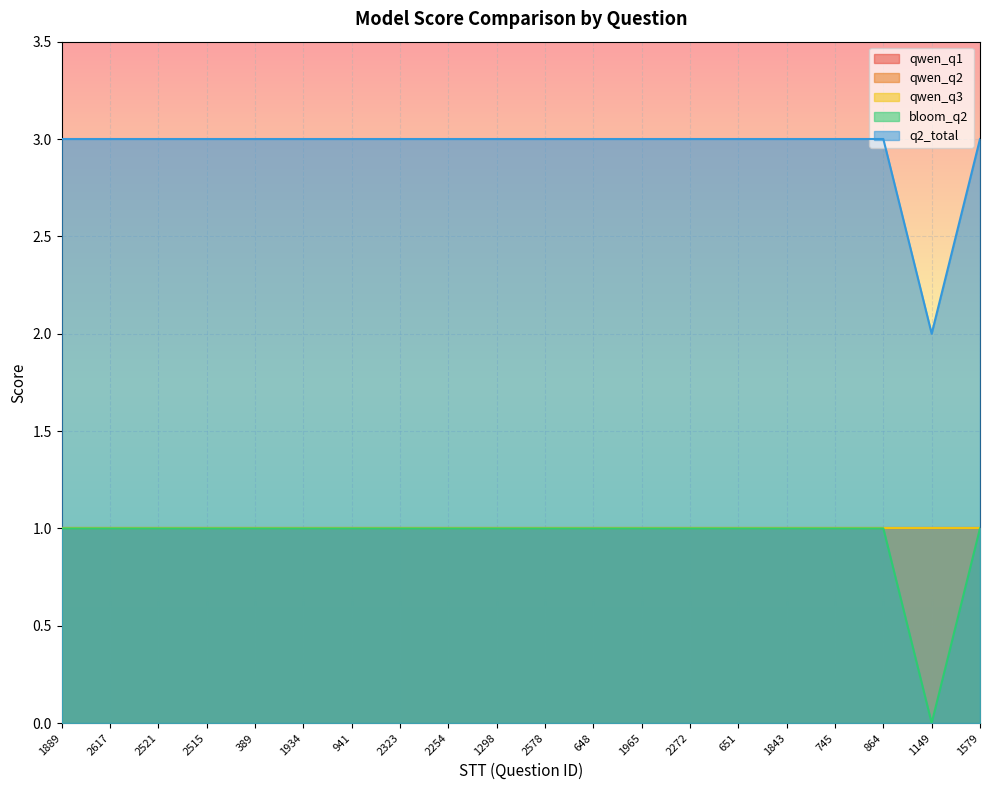

What are all the series names shown in the legend?

qwen_q1, qwen_q2, qwen_q3, bloom_q2, q2_total